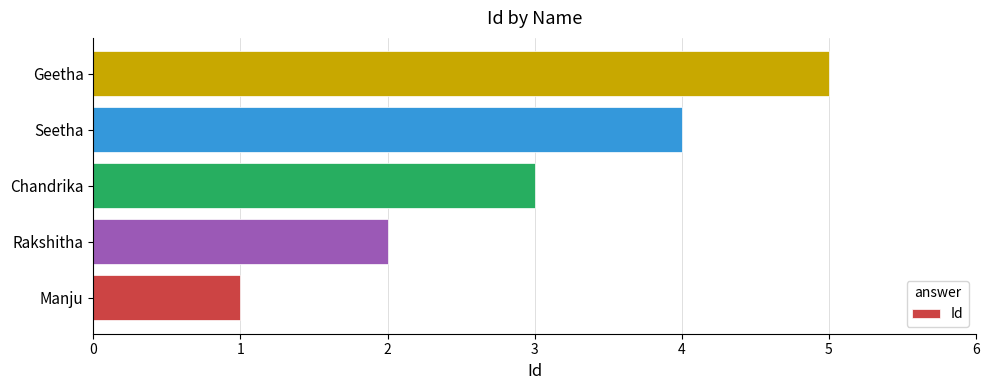

True or false: the data shows 5 at Geetha.

True